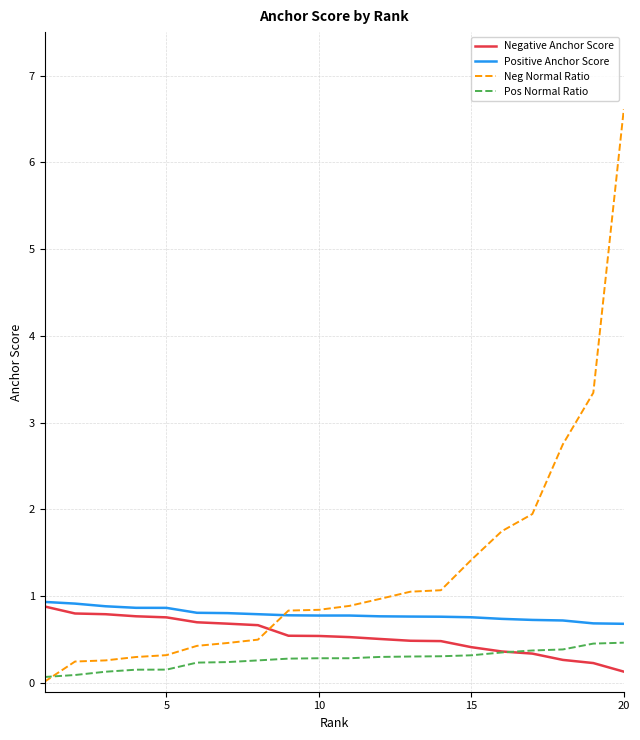

Which series has the largest range (max minus min)?

Neg Normal Ratio